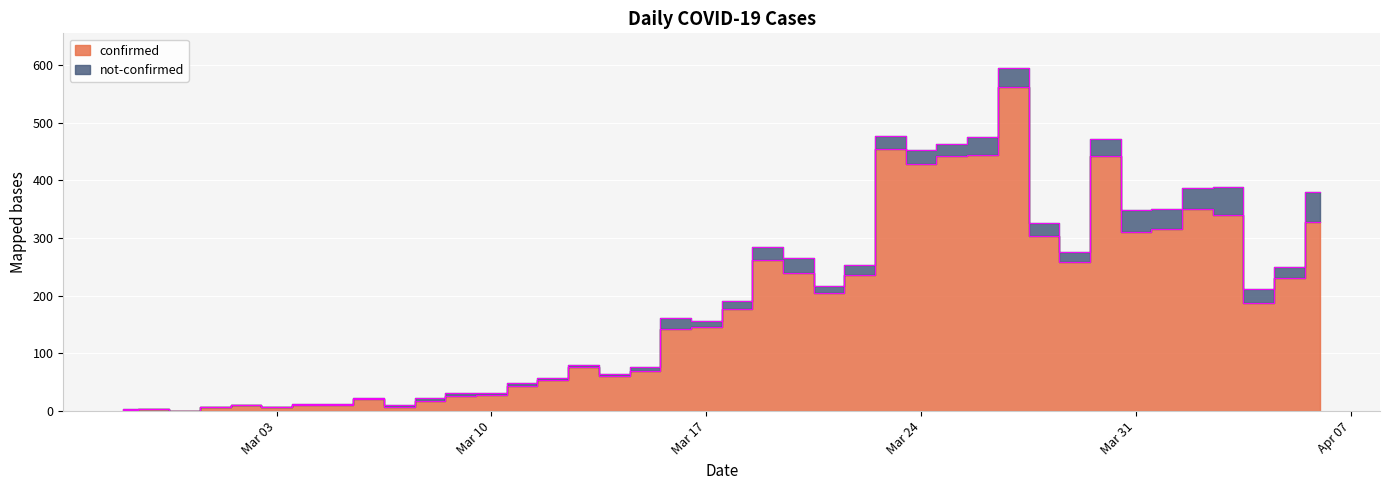

The value at 2020-03-08 is 31. True or false?

False